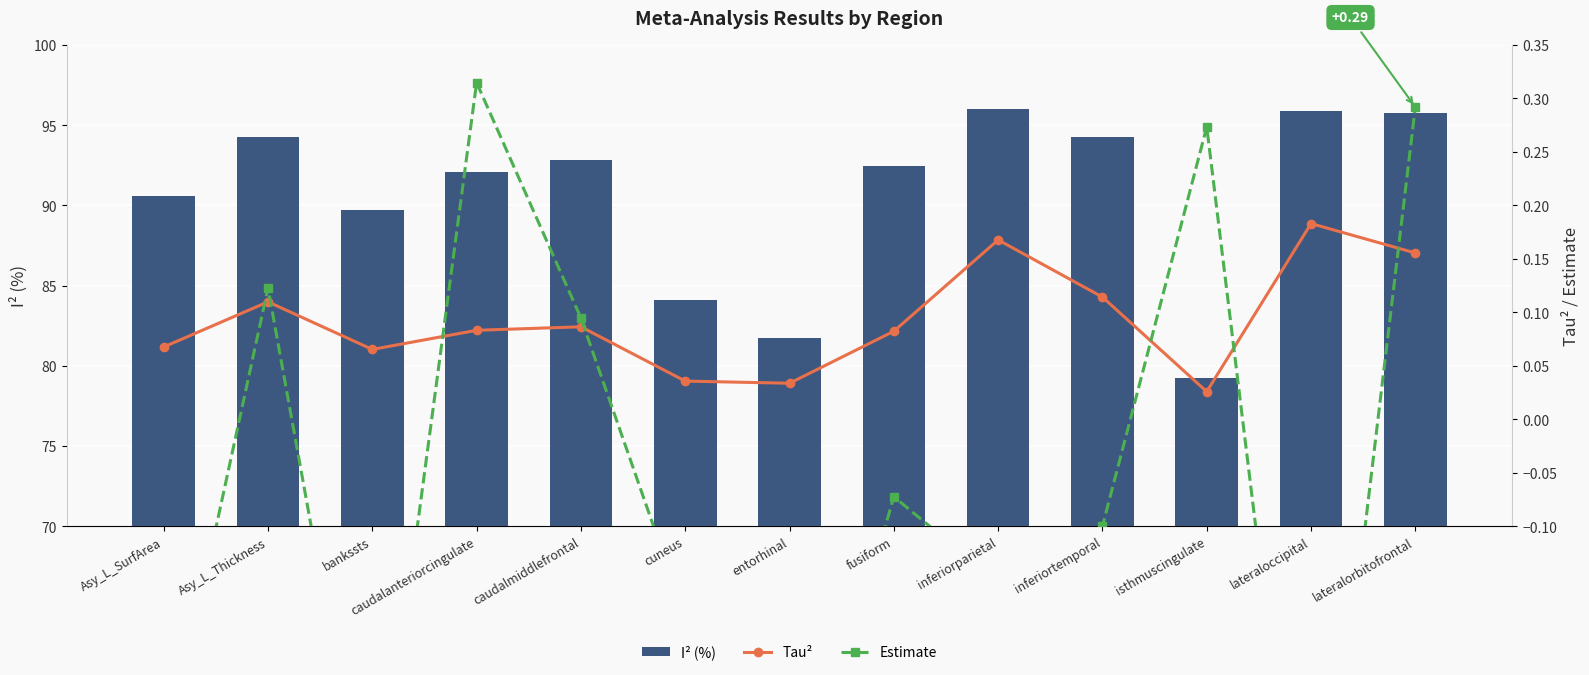

What is the greatest value displayed?

96.0